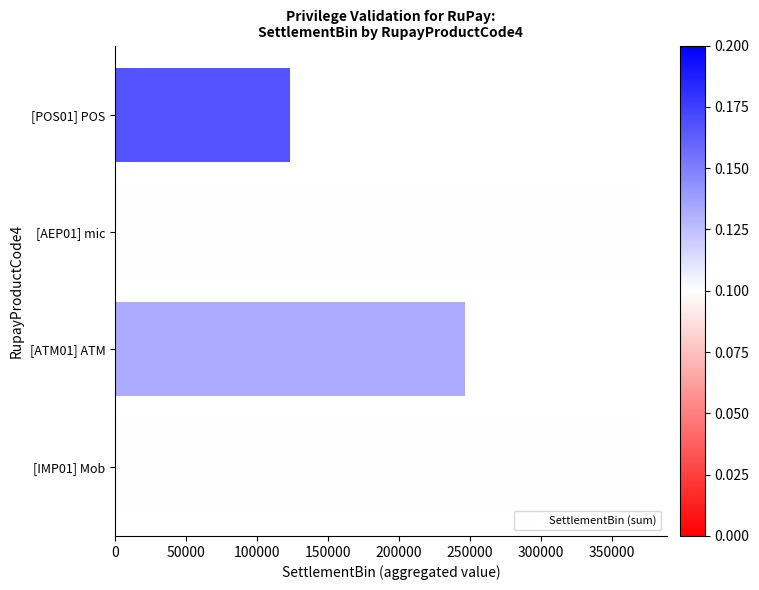

How many data points does each series have?

4